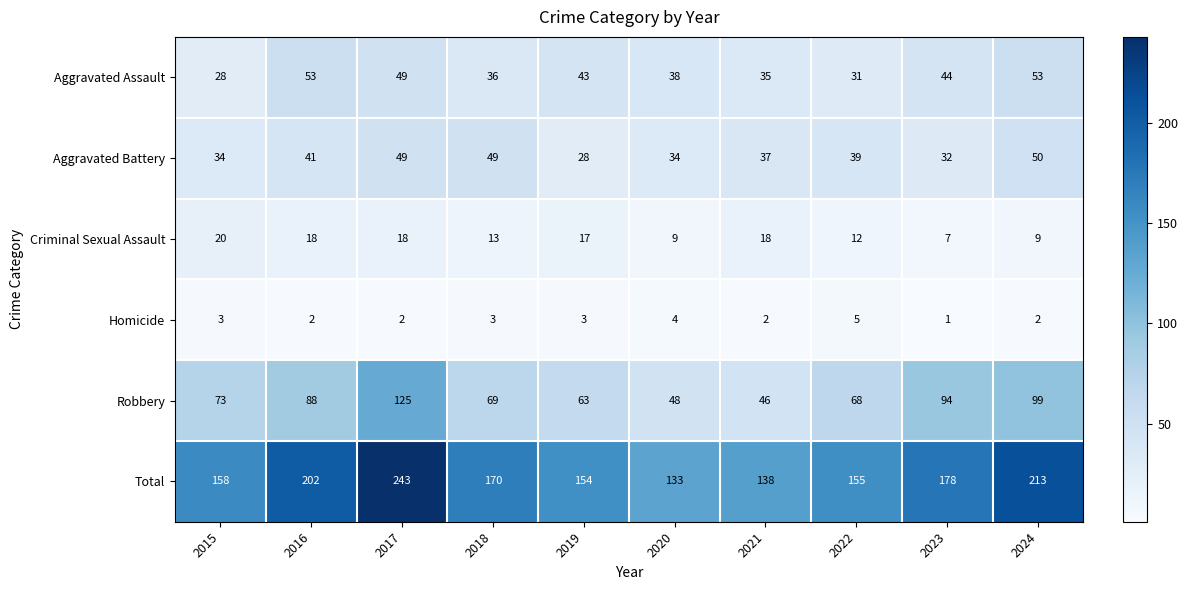

What is the difference between the maximum and minimum values in the Total series?

110